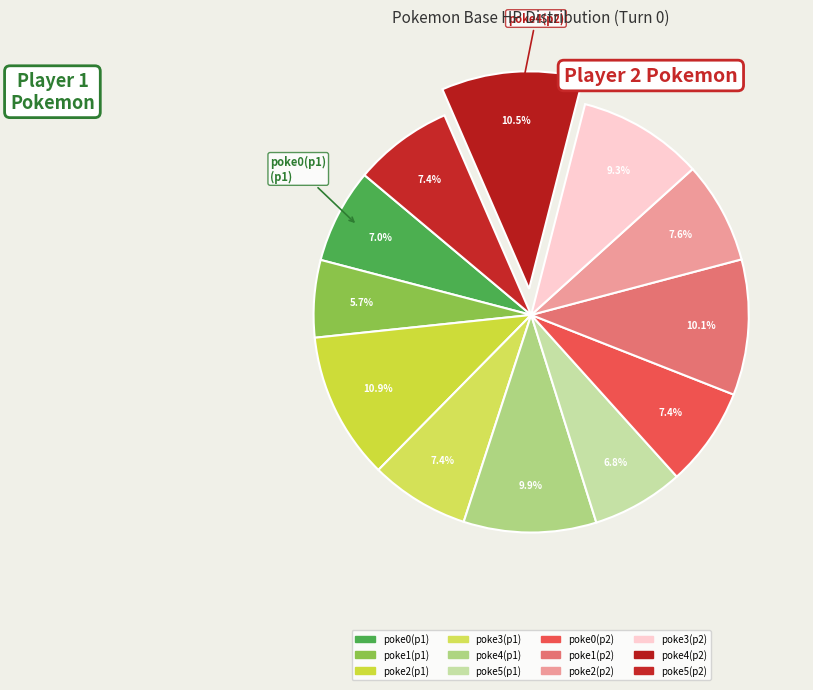

How many segments does this pie chart have?

12